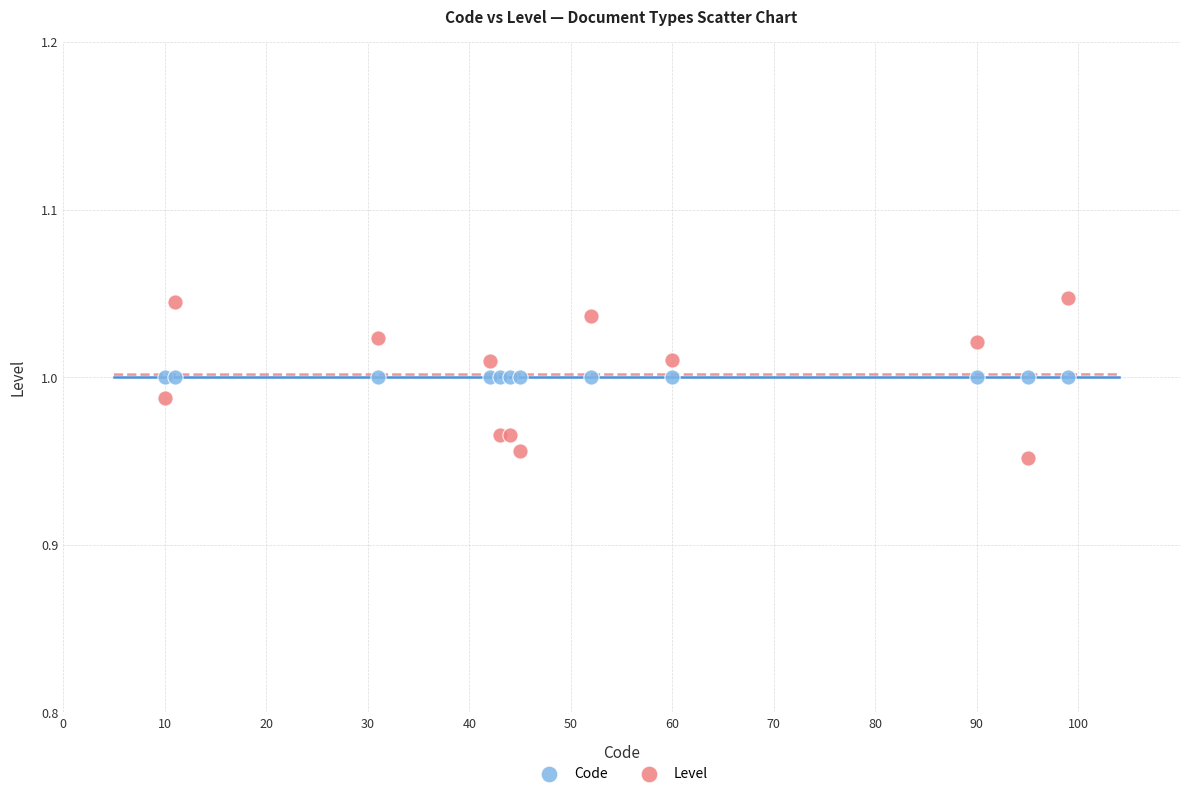

Which series reaches the maximum Y coordinate?

Level